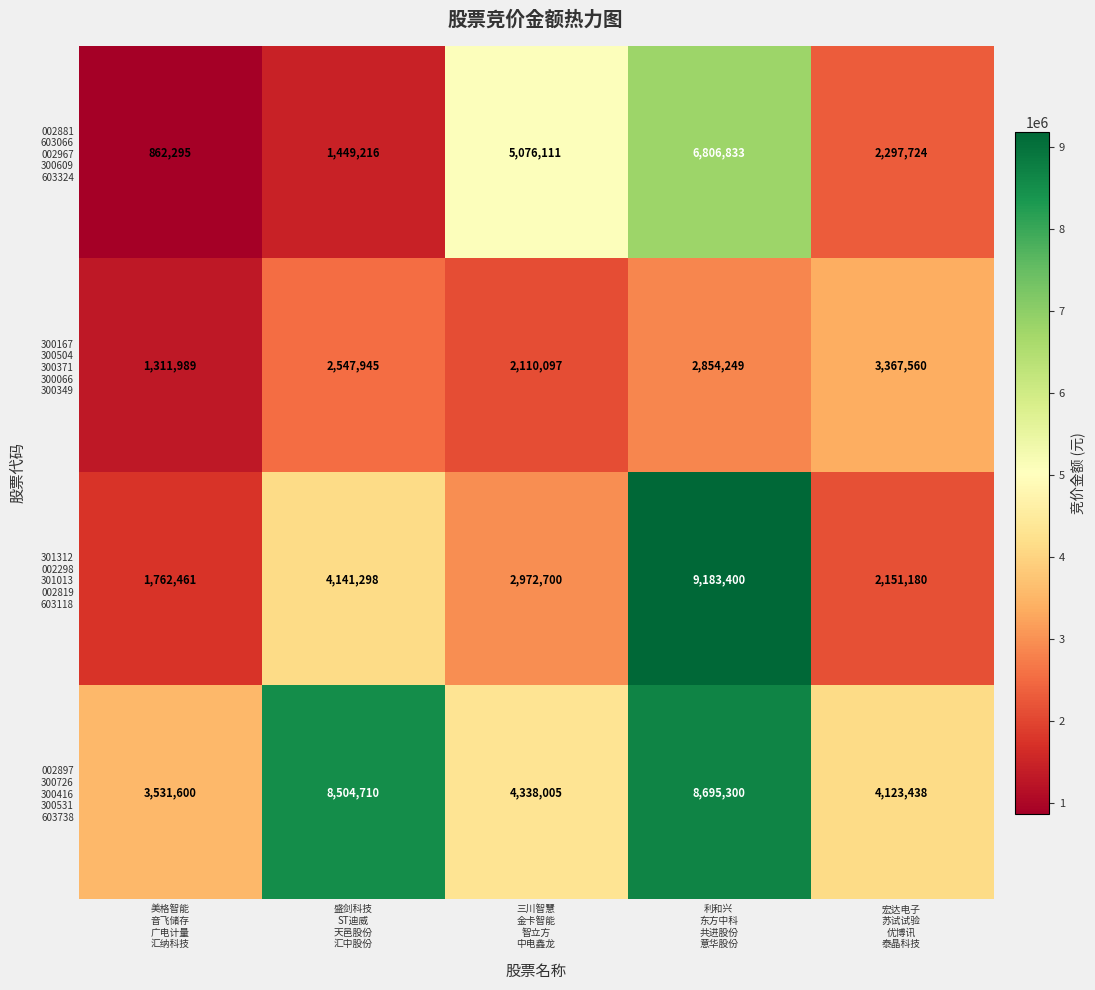

At how many categories does at least one series exceed 3495035?

5